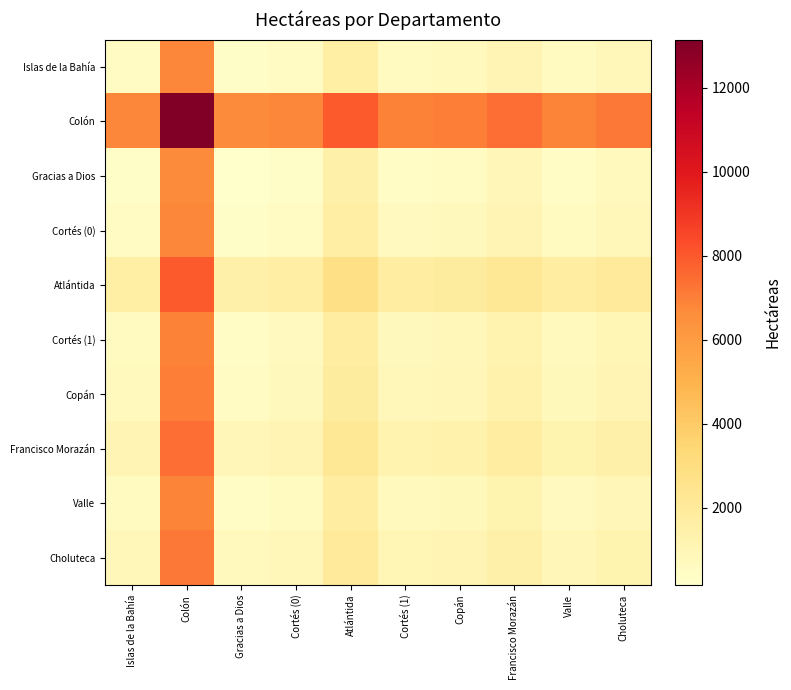

Rank the series by their maximum value, from lowest to highest.

Gracias a Dios, Islas de la Bahía, Cortés (0), Valle, Cortés (1), Copán, Choluteca, Francisco Morazán, Atlántida, Colón